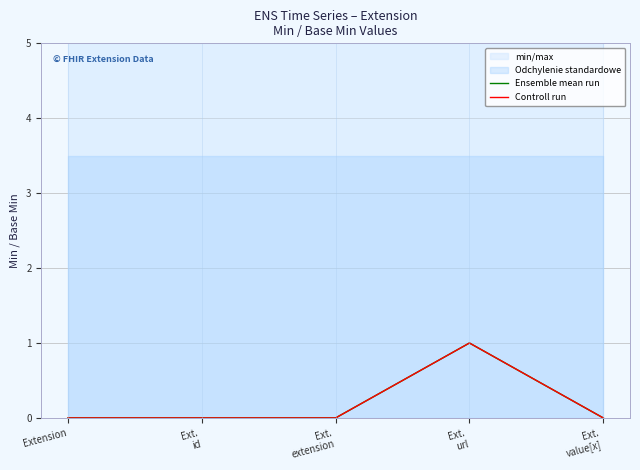

Rank the series by their maximum value, from lowest to highest.

Ensemble mean run, Controll run